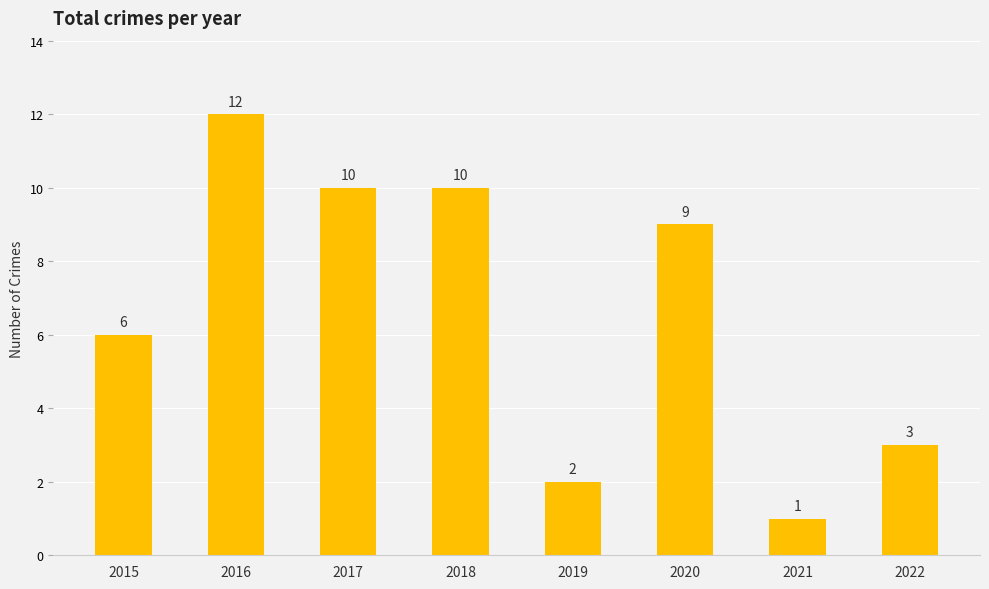

The value at 2016 is 12. True or false?

True